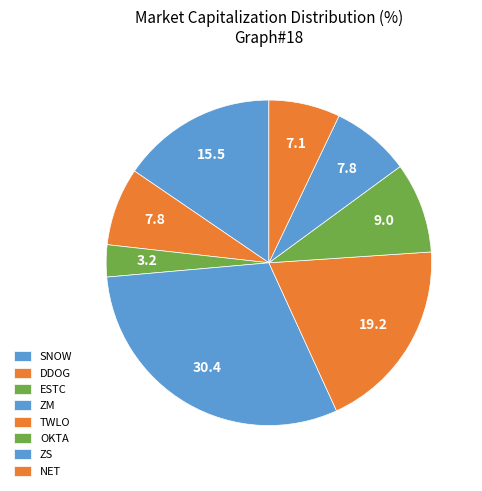

What is the ratio of the value at NET to the value at ZS?

0.9